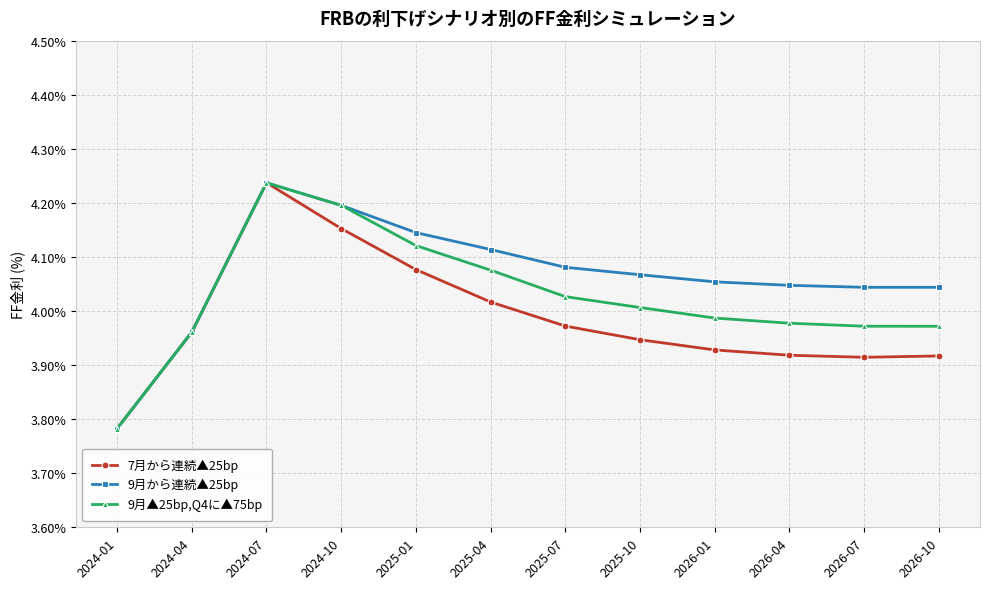

True or false: 9月から連続▲25bp has a value of 6.8 at 2026-04.

False